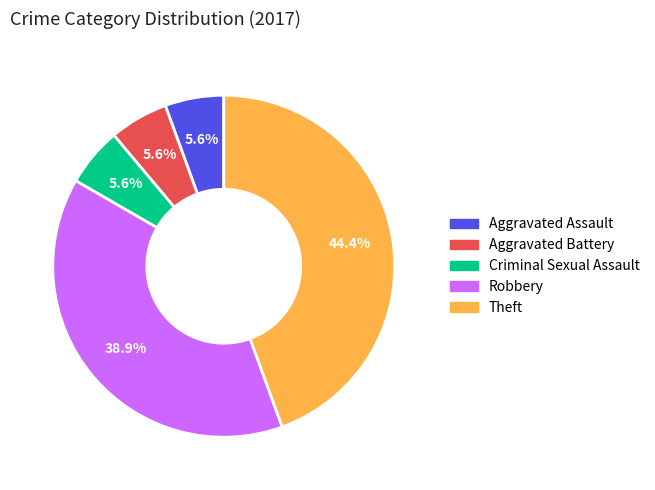

How many segments does this pie chart have?

5